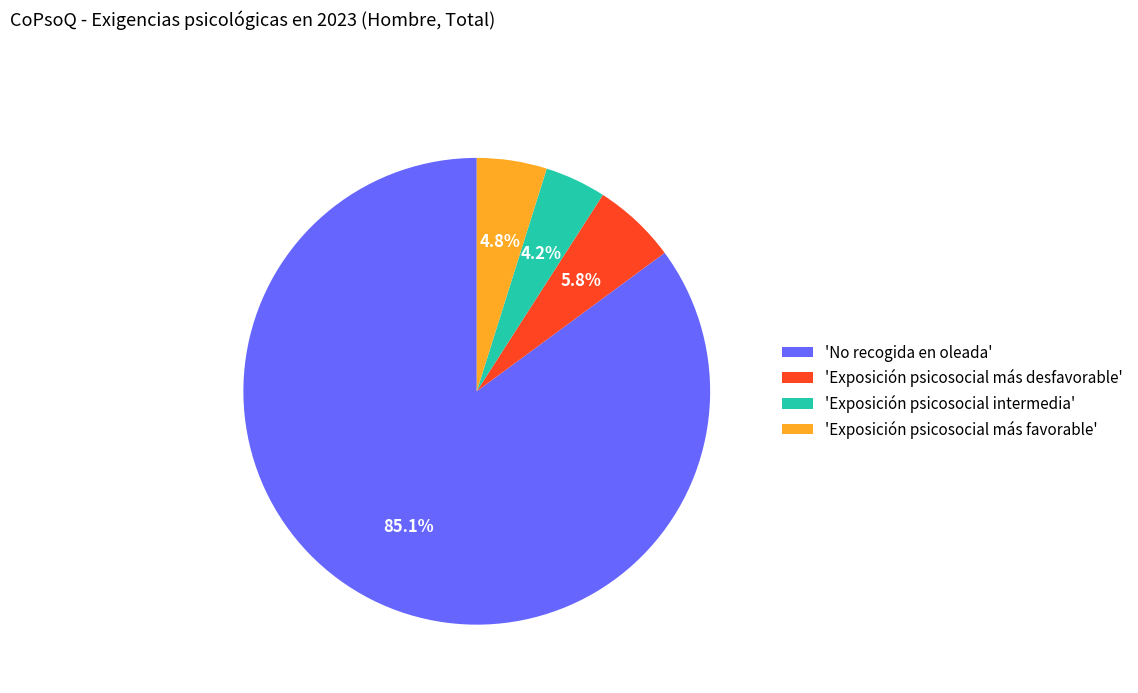

Combined, do 'Exposición psicosocial más favorable' and 'Exposición psicosocial intermedia' account for over 50%?

No